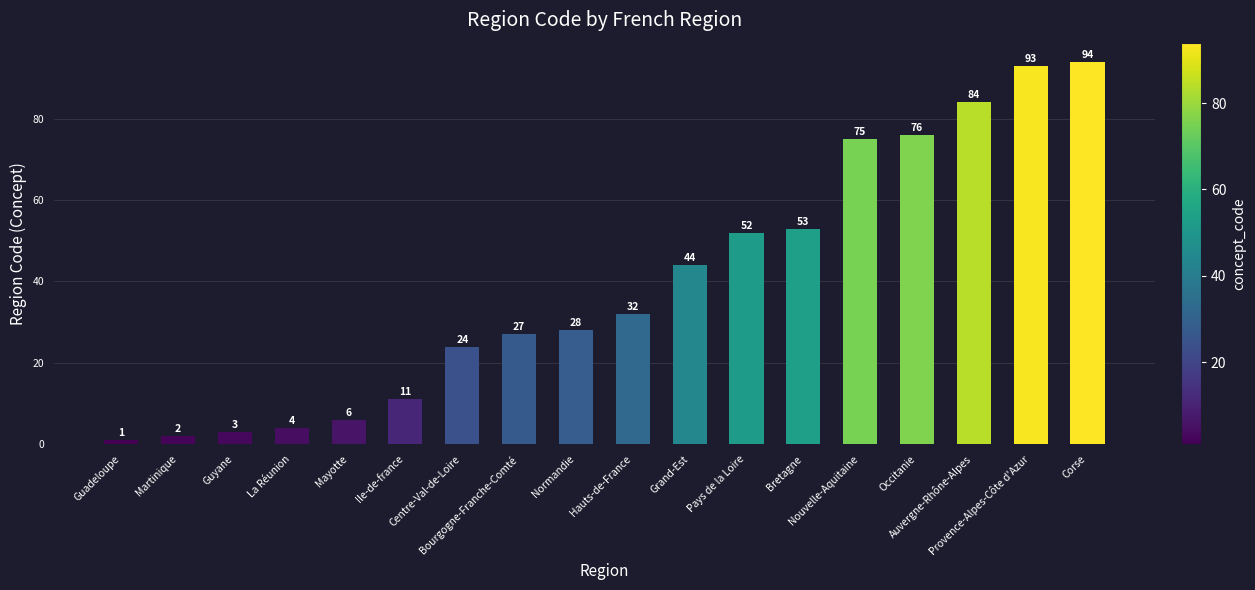

How many data points are less than 32?

9